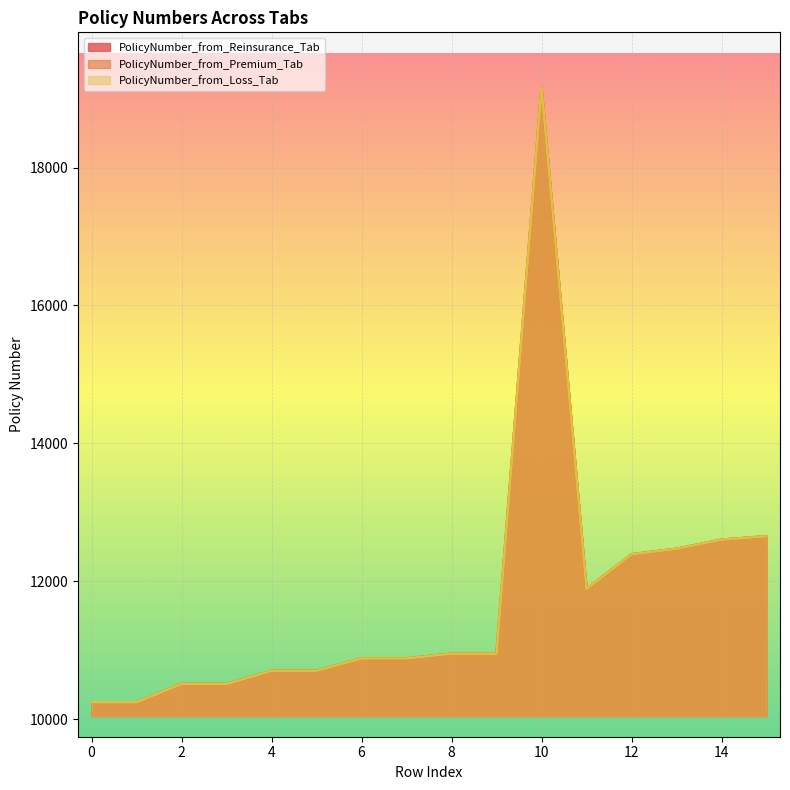

True or false: PolicyNumber_from_Premium_Tab has a value of 10509 at 3.

True